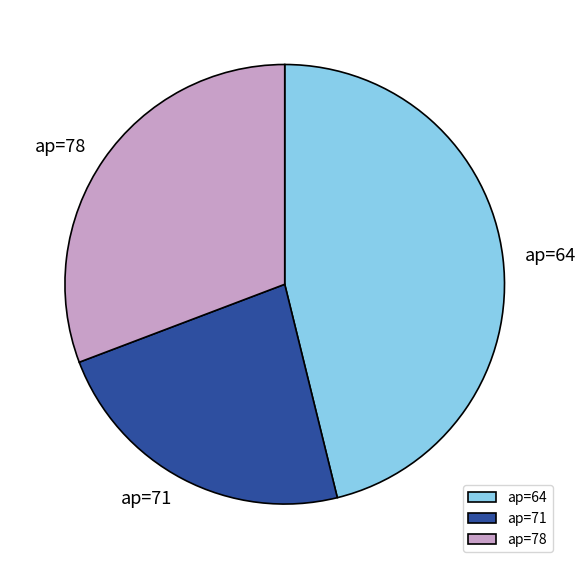

How many slices are in this pie chart?

3